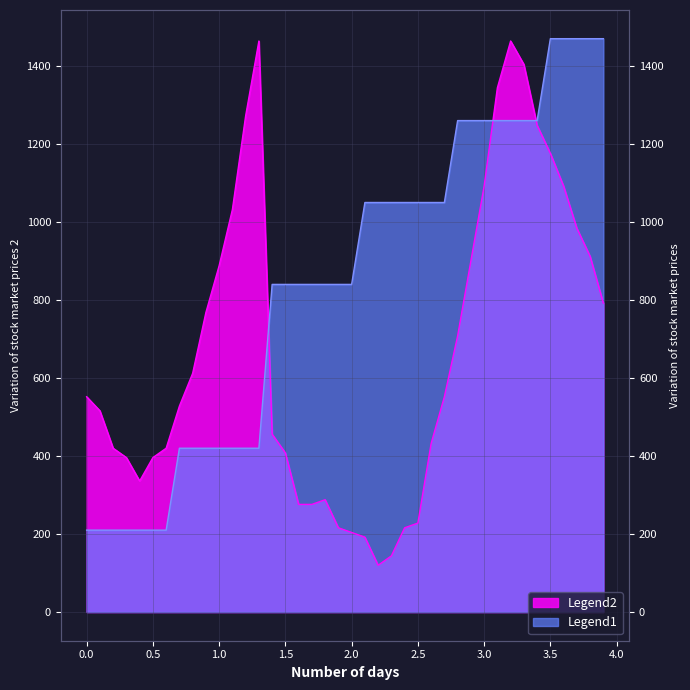

True or false: Legend2 has more than 1 points higher than both neighbors.

False